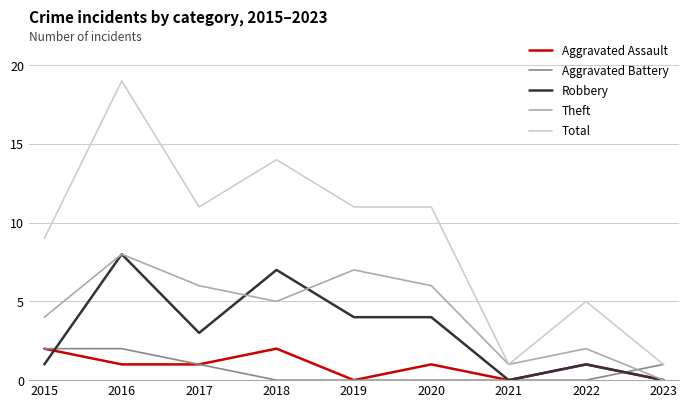

What is the approximate value of Robbery at 2022?

1